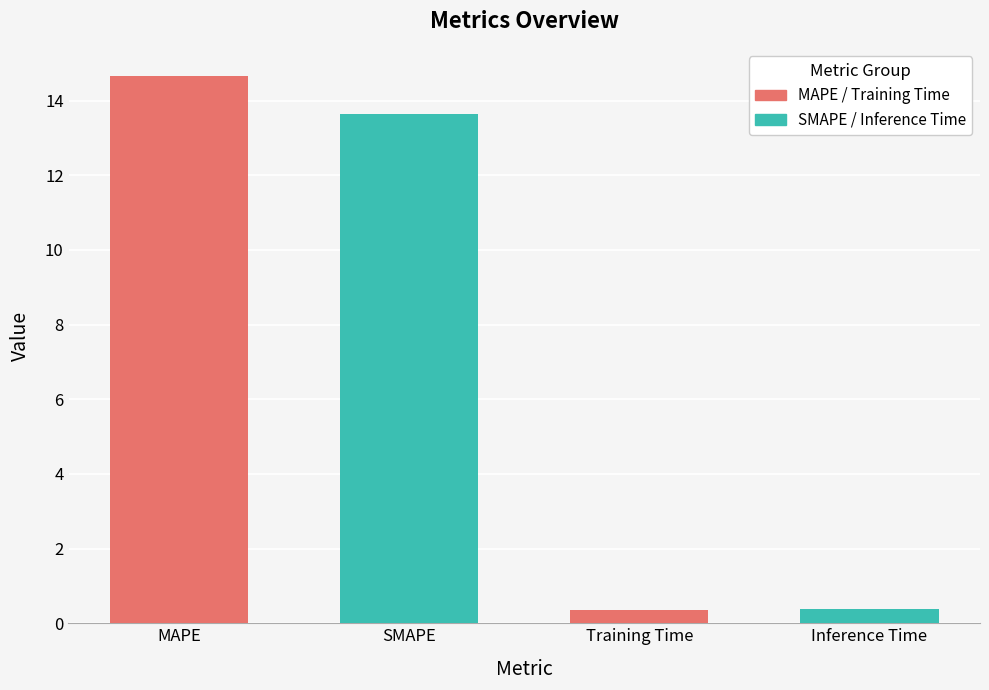

What is the minimum value shown in the chart?

0.4